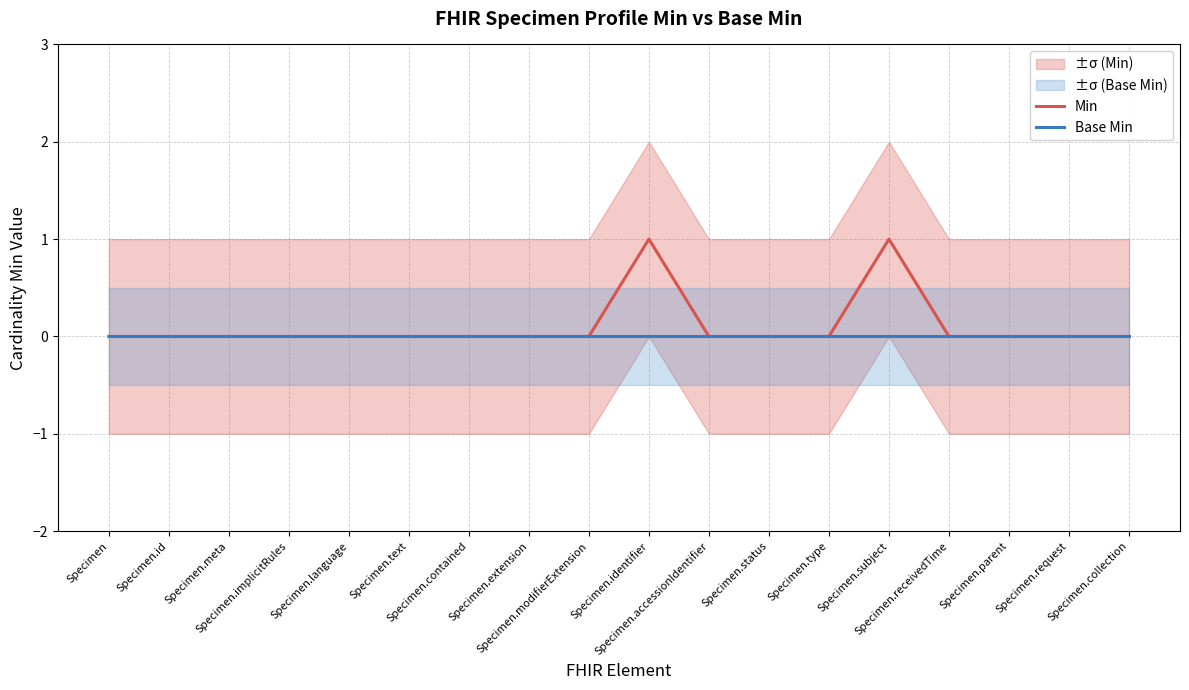

True or false: Min has more than 0 interior local peaks.

True